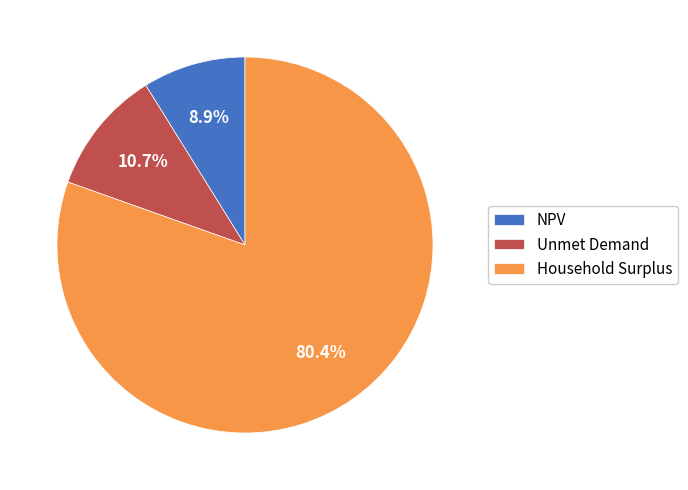

To the nearest percent, what portion does Household Surplus represent?

80%